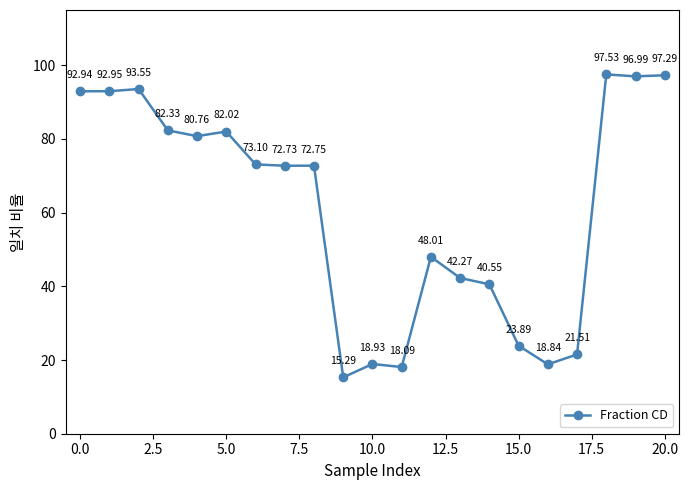

How many interior local peaks (higher than both neighbors) does the data have?

6